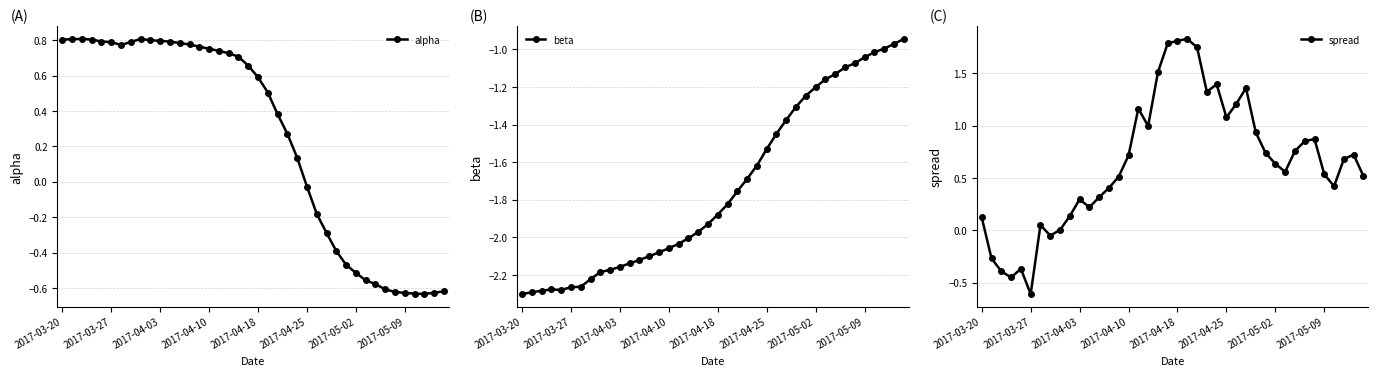

Count the number of data series in this chart.

3